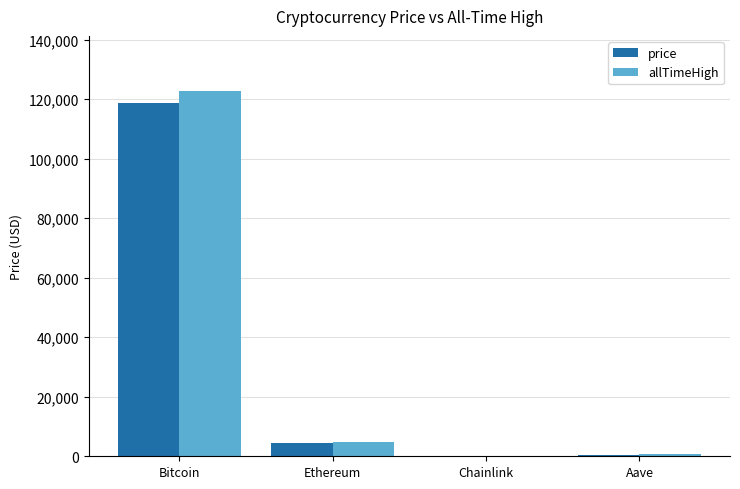

What is the maximum value shown in the chart?

122838.0